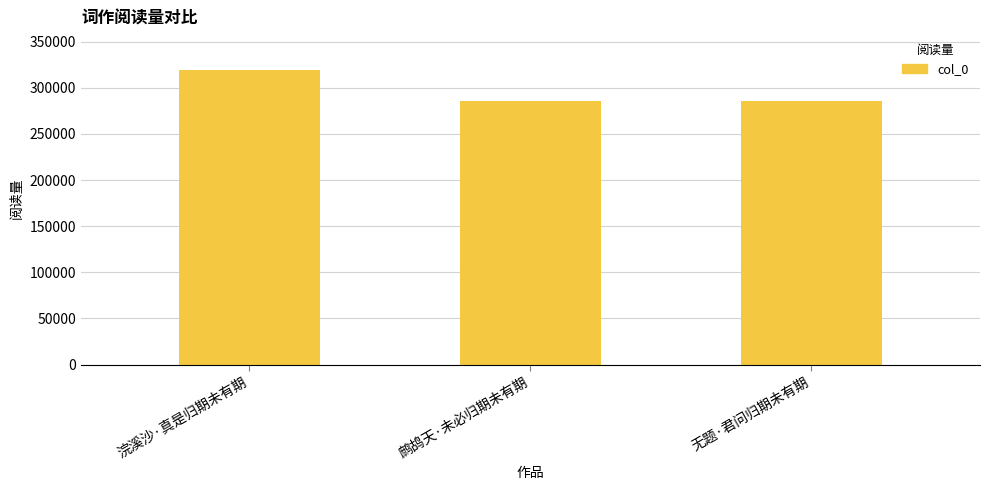

Between 鹧鸪天·未必归期未有期 and 浣溪沙·真是归期未有期, which is larger?

浣溪沙·真是归期未有期